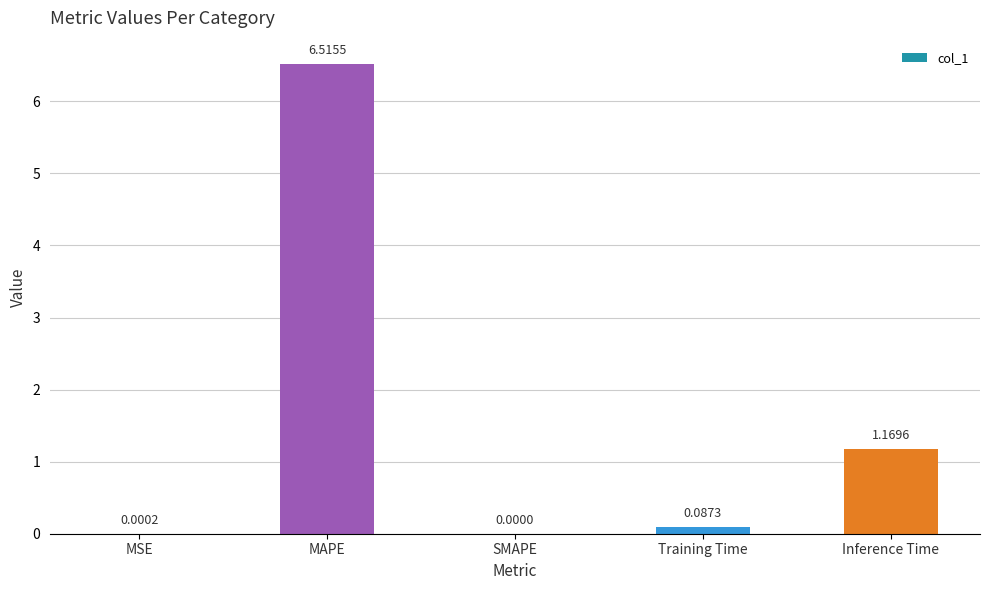

How many categories are shown in the chart?

5